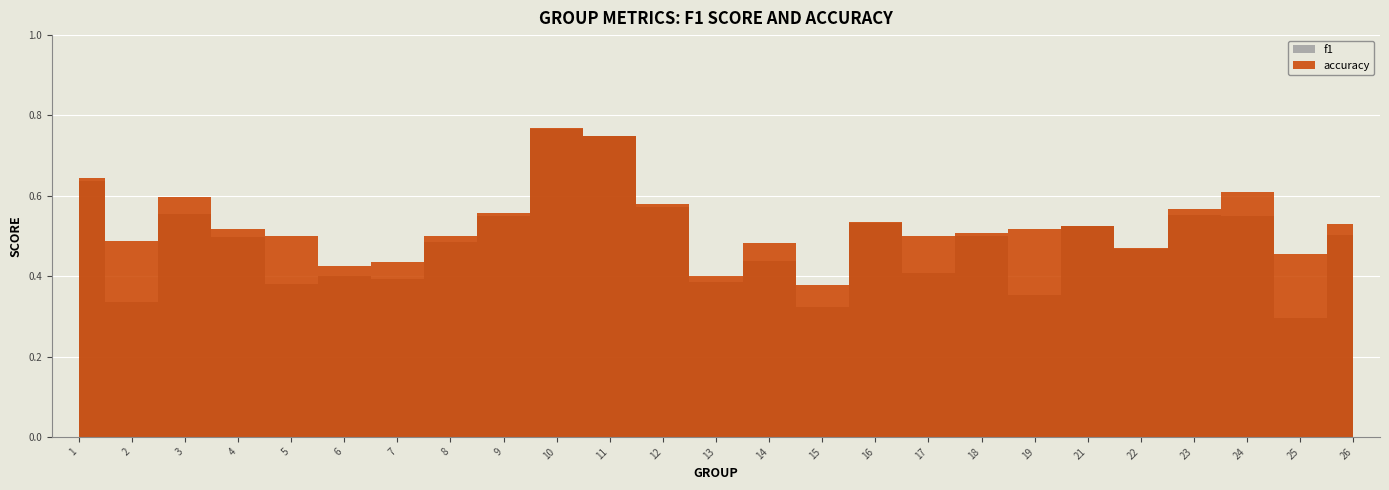

The value of accuracy at 12 is 0.8. True or false?

False